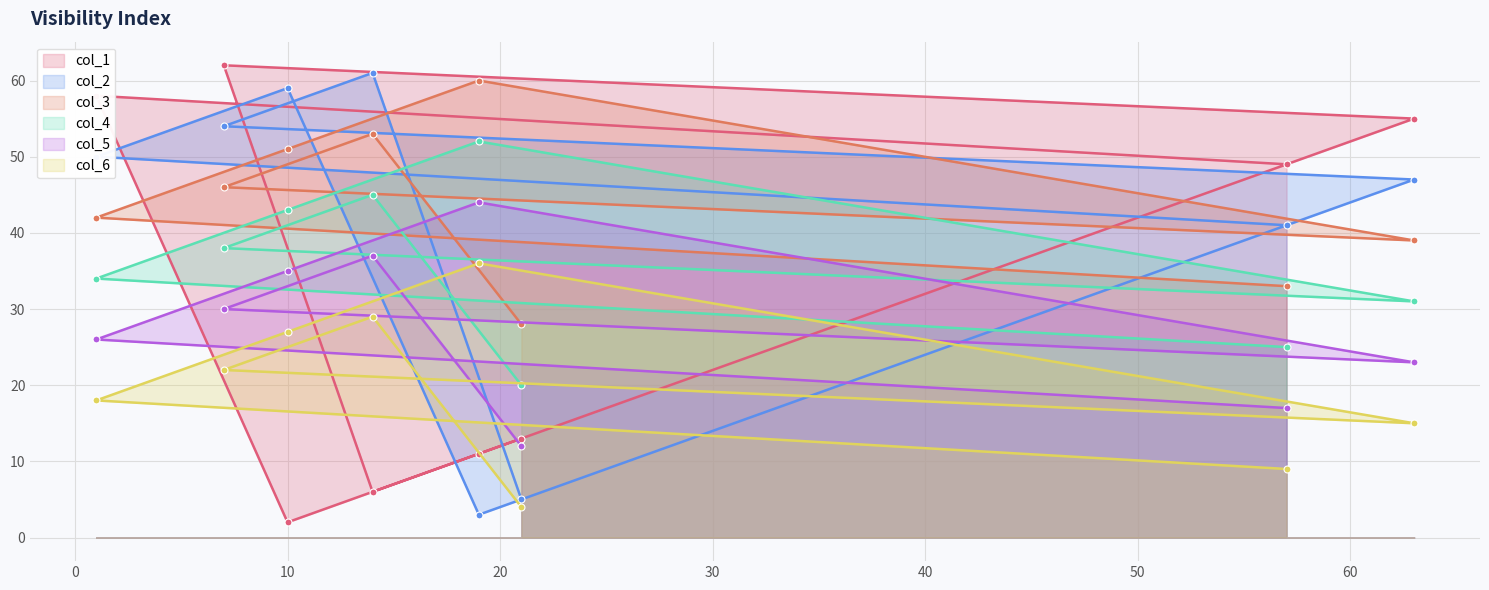

Rank the series by their average value, from lowest to highest.

col_6, col_5, col_1, col_4, col_2, col_3